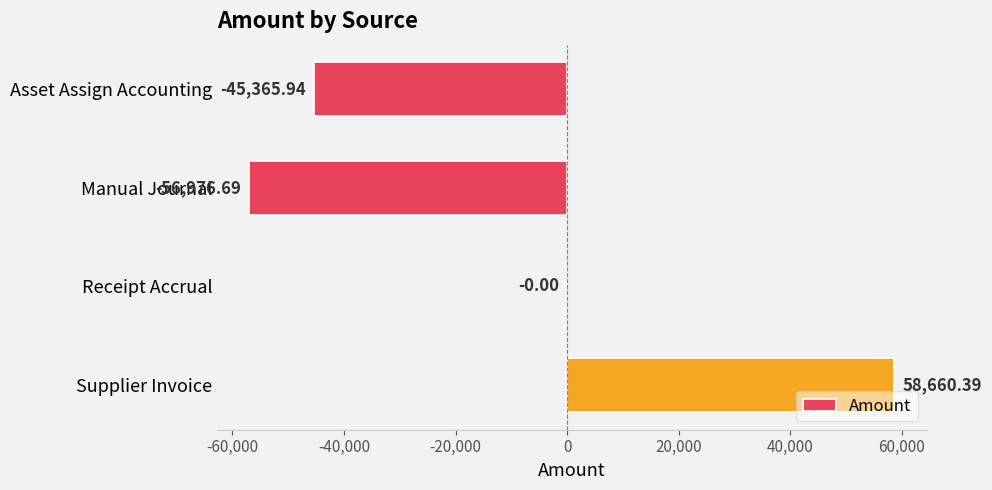

Which category has the highest value across all series?

Supplier Invoice